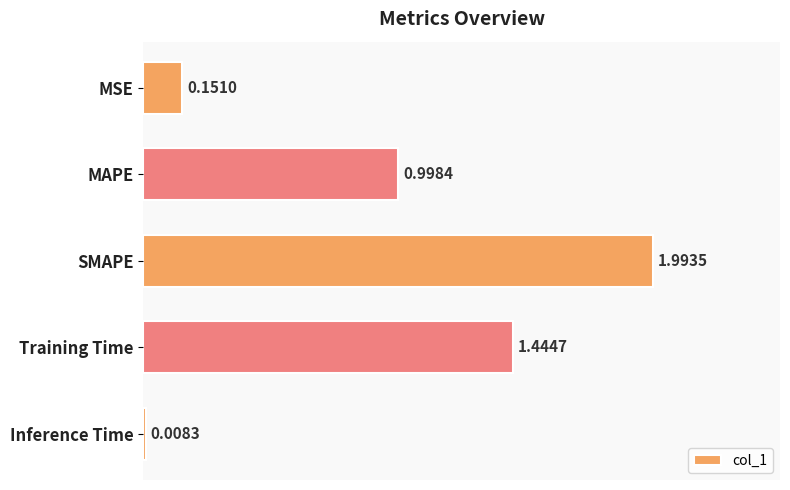

At which label is the value closest to 1?

MAPE